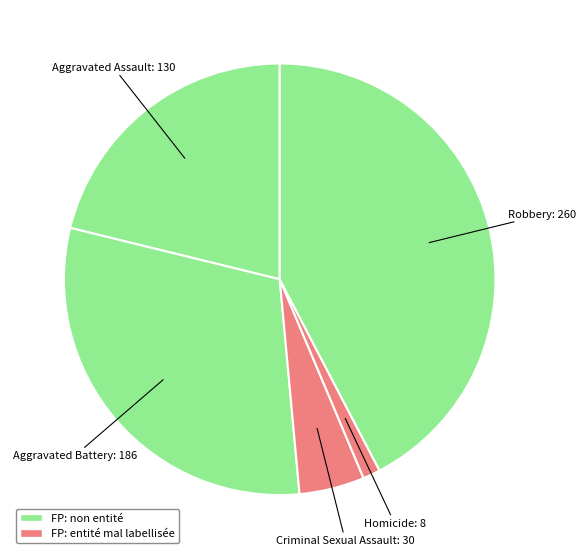

Count the number of slices in the pie.

5